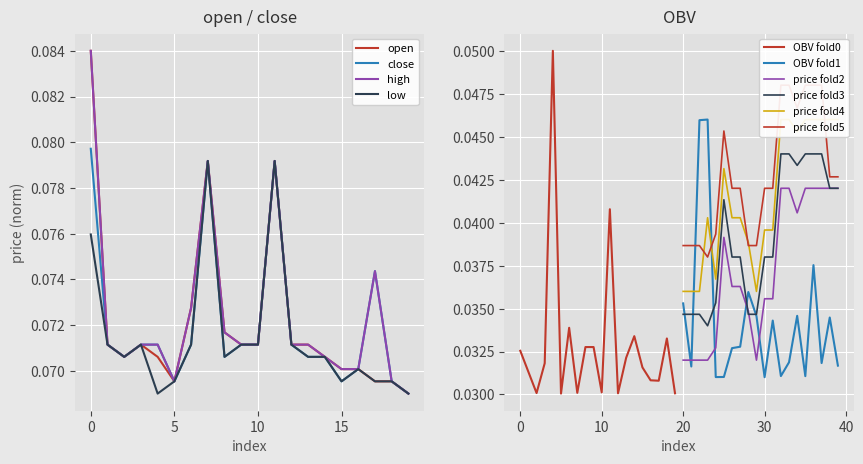

At which category is the sum across all series the highest?

11